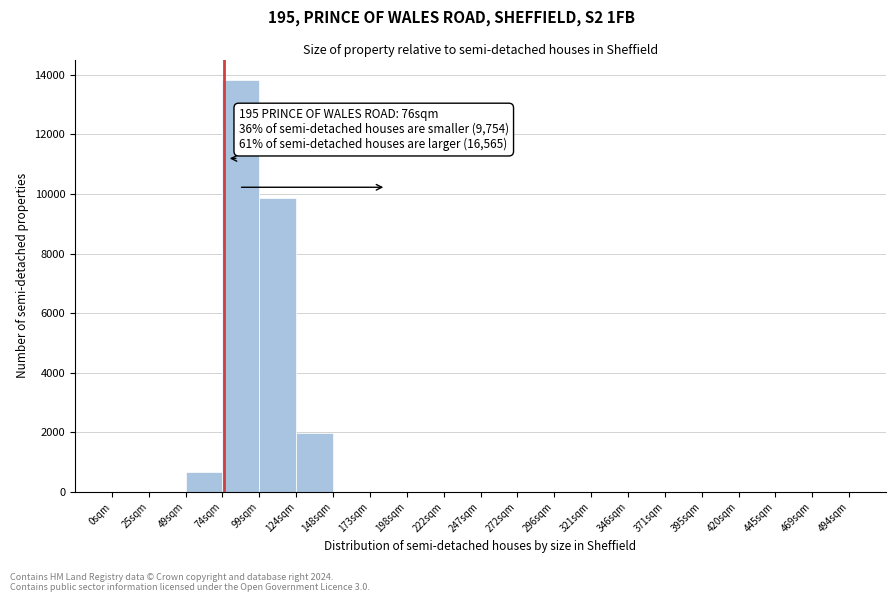

Reading right to left, what are all the values shown in this chart?

469sqm=0	445sqm=0	420sqm=0	395sqm=0	371sqm=0	346sqm=0	321sqm=0	296sqm=0	272sqm=0	247sqm=0	222sqm=0	198sqm=0	173sqm=0	148sqm=0	124sqm=1974	99sqm=9870	74sqm=13818	49sqm=658	25sqm=0	0sqm=0